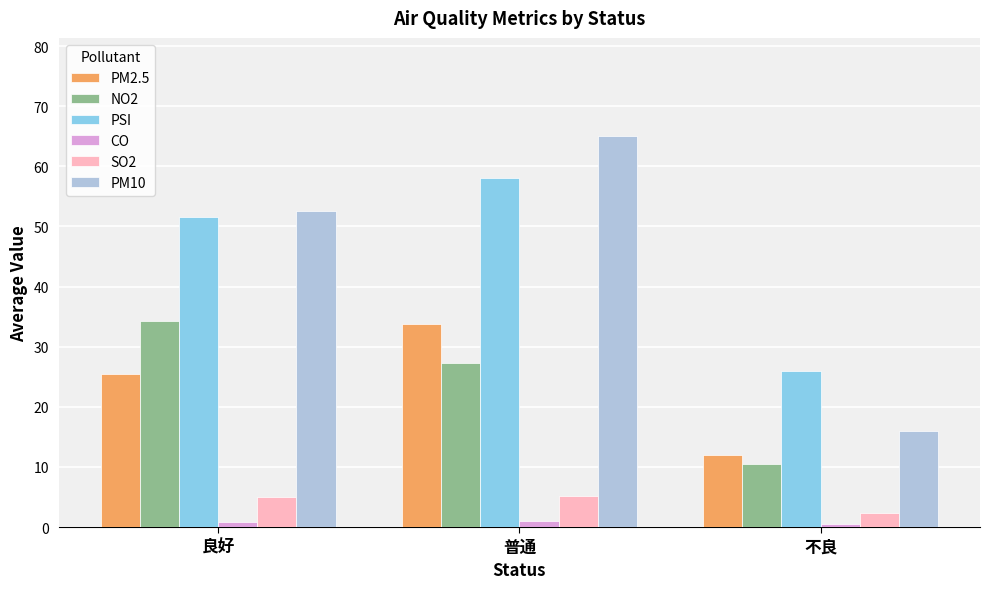

Where does the PM2.5 series first go above 25?

良好